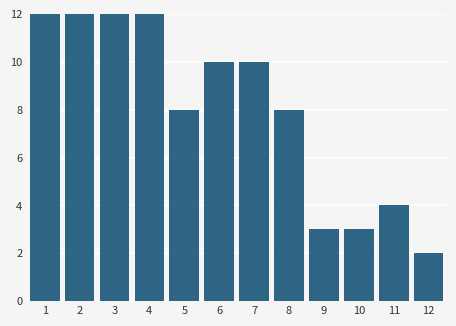

Reading left to right, list all the values displayed in this chart.

1=12	2=12	3=12	4=12	5=8	6=10	7=10	8=8	9=3	10=3	11=4	12=2